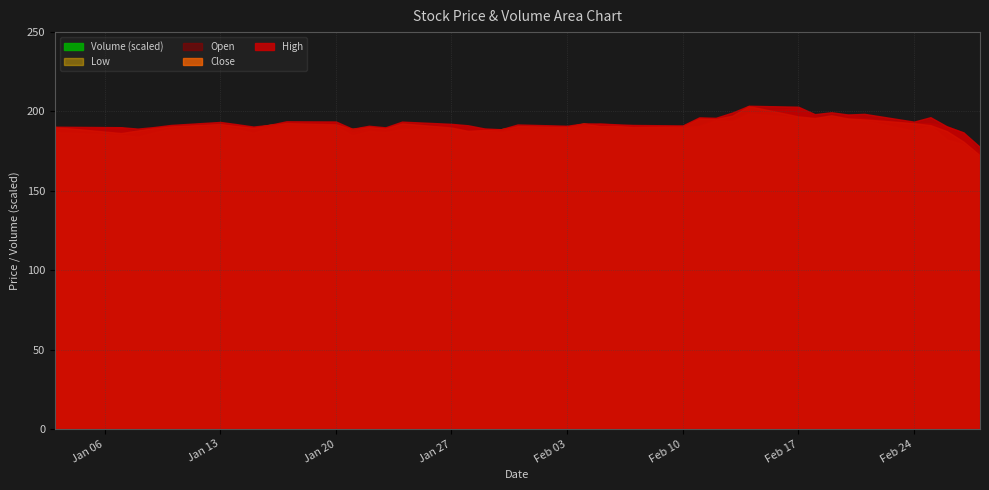

At 11, list the series in order from largest to smallest.

Volume, High, Close, Open, Low